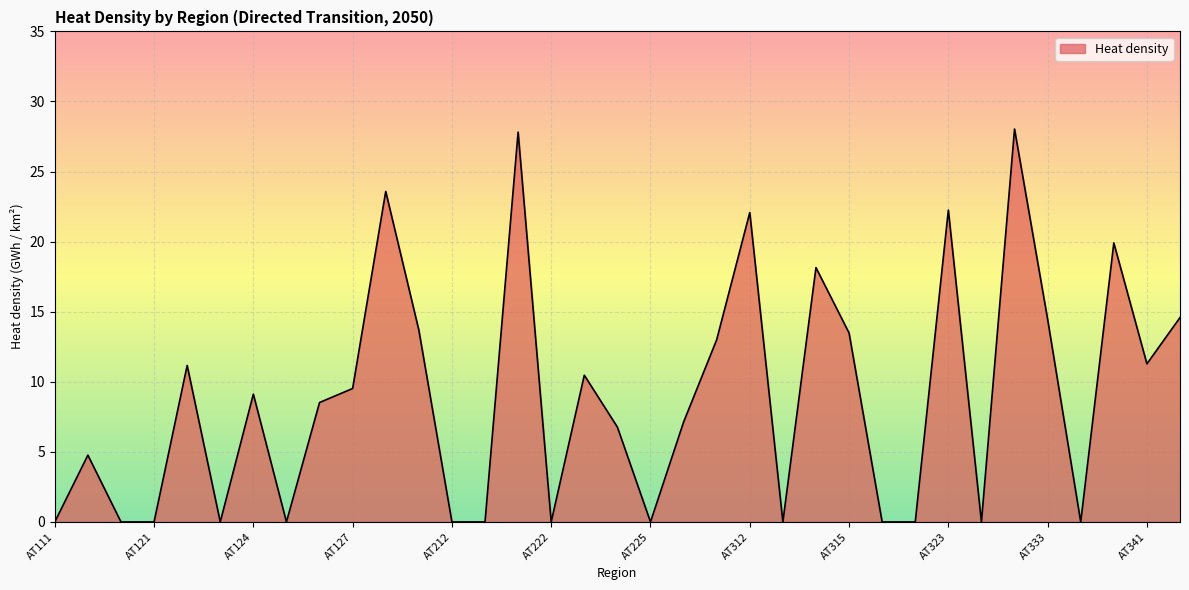

What is the difference between the maximum and minimum values?

28.0